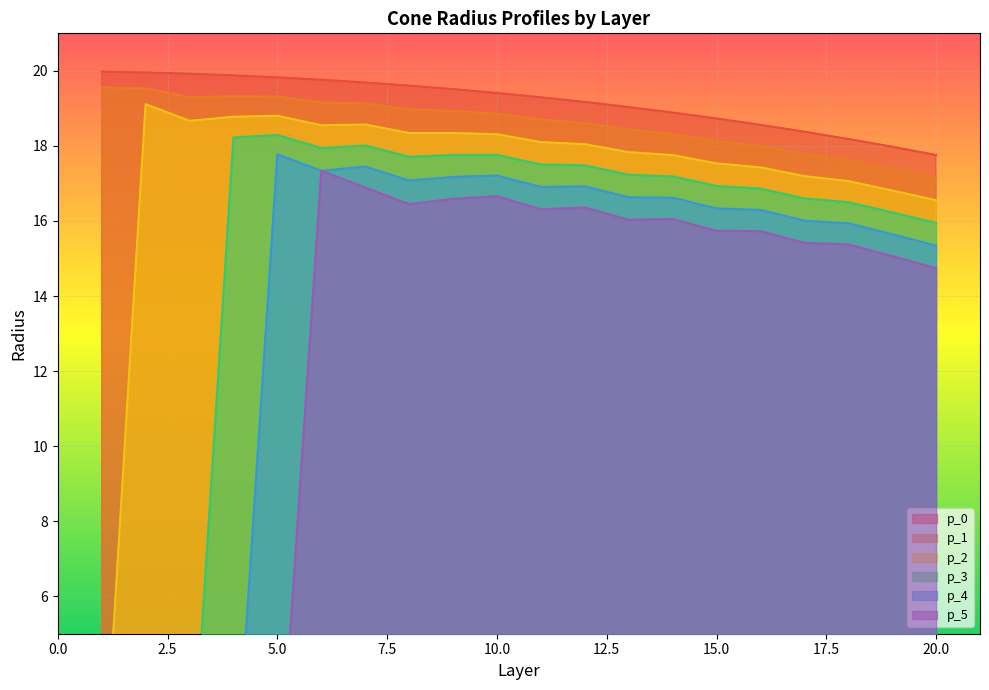

What is the sum of all p_1 values?

372.2